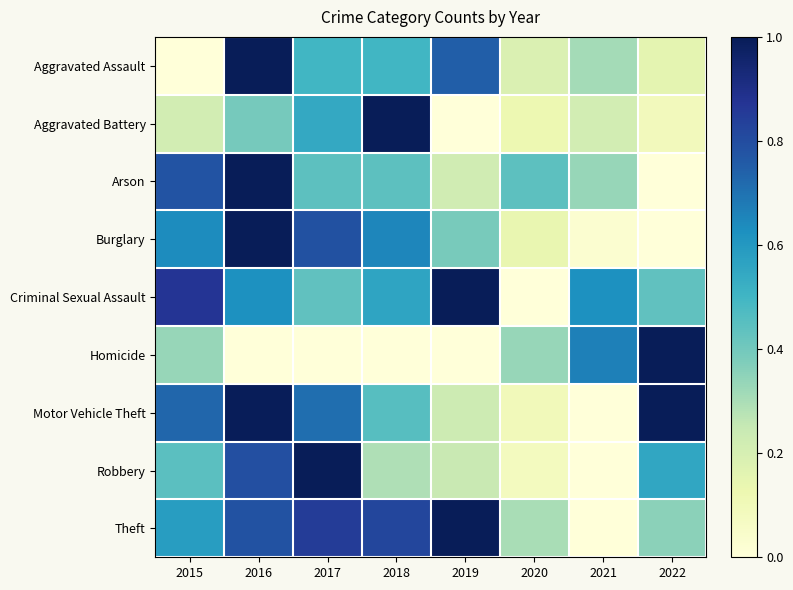

What is the total value across all series at 2020?

1.7